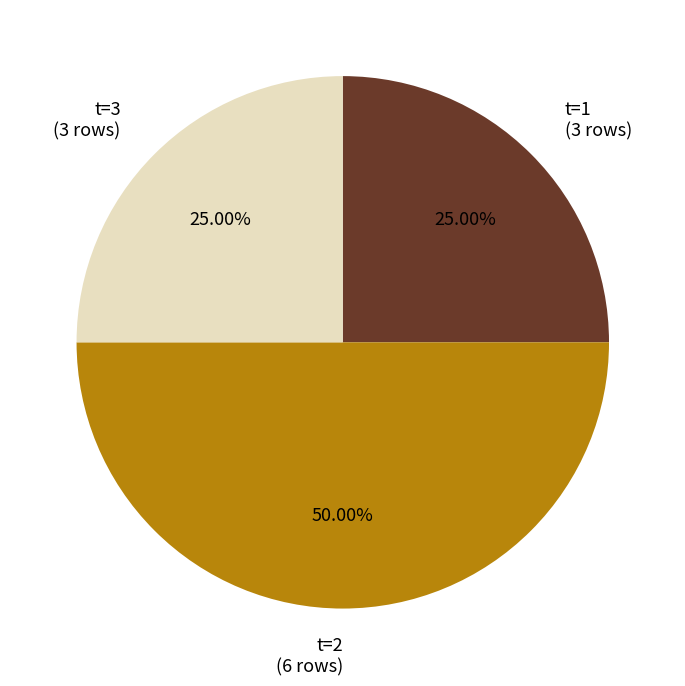

How many slices are in this pie chart?

3